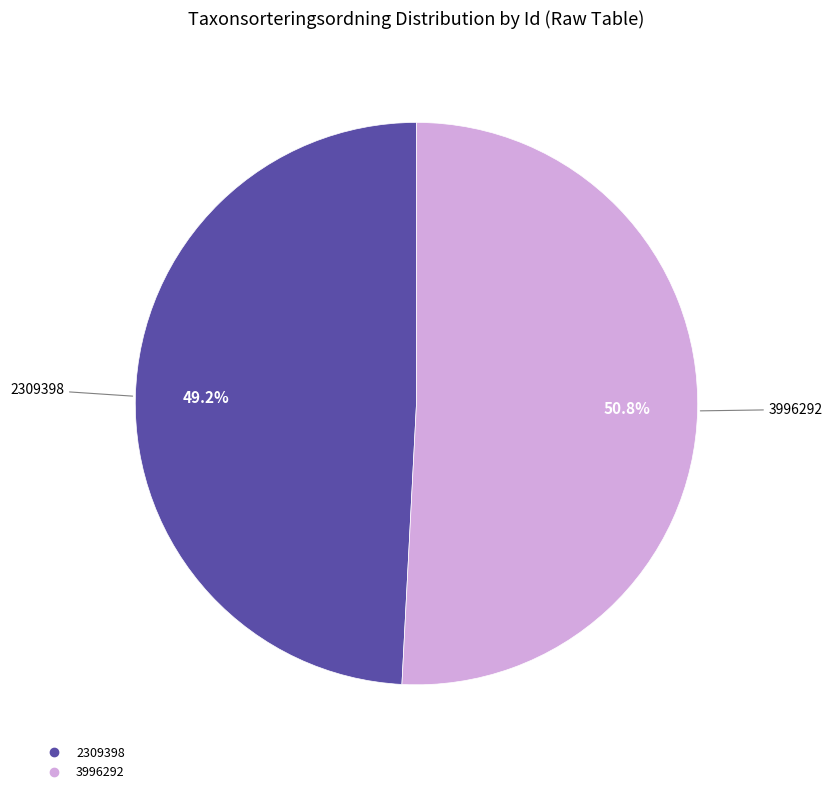

True or false: 2309398 accounts for 55% of the total.

False